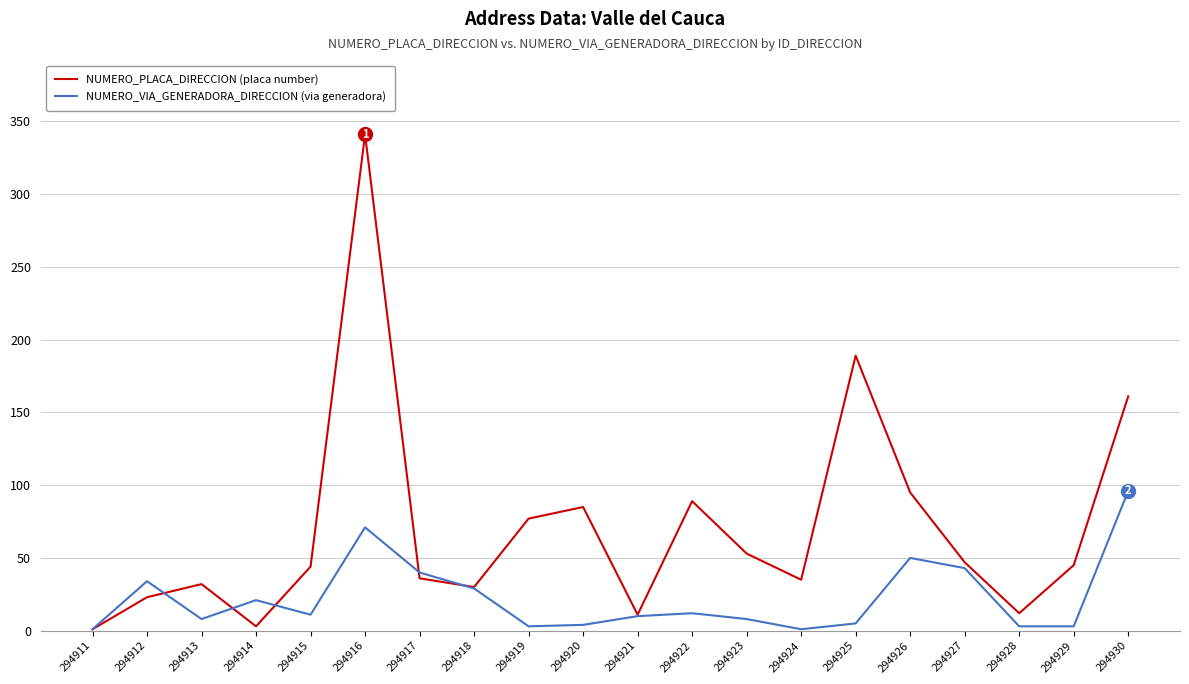

Where does the NUMERO_VIA_GENERADORA_DIRECCION (via generadora) series first go above 11?

294912